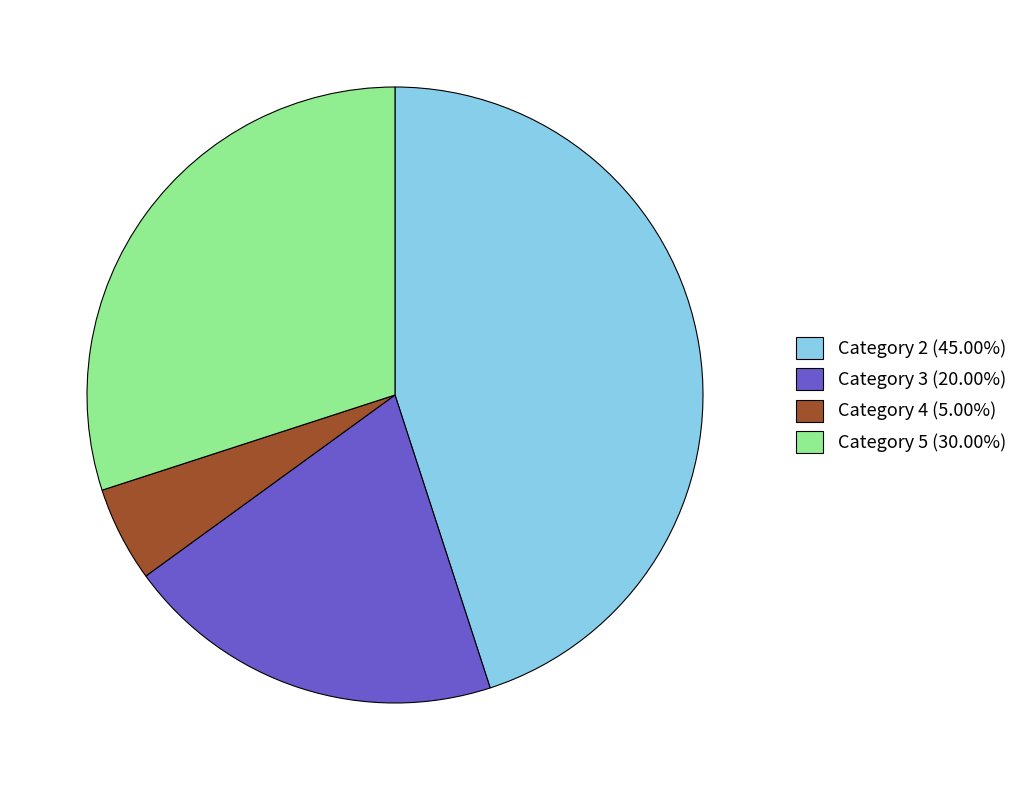

How many slices are in this pie chart?

4